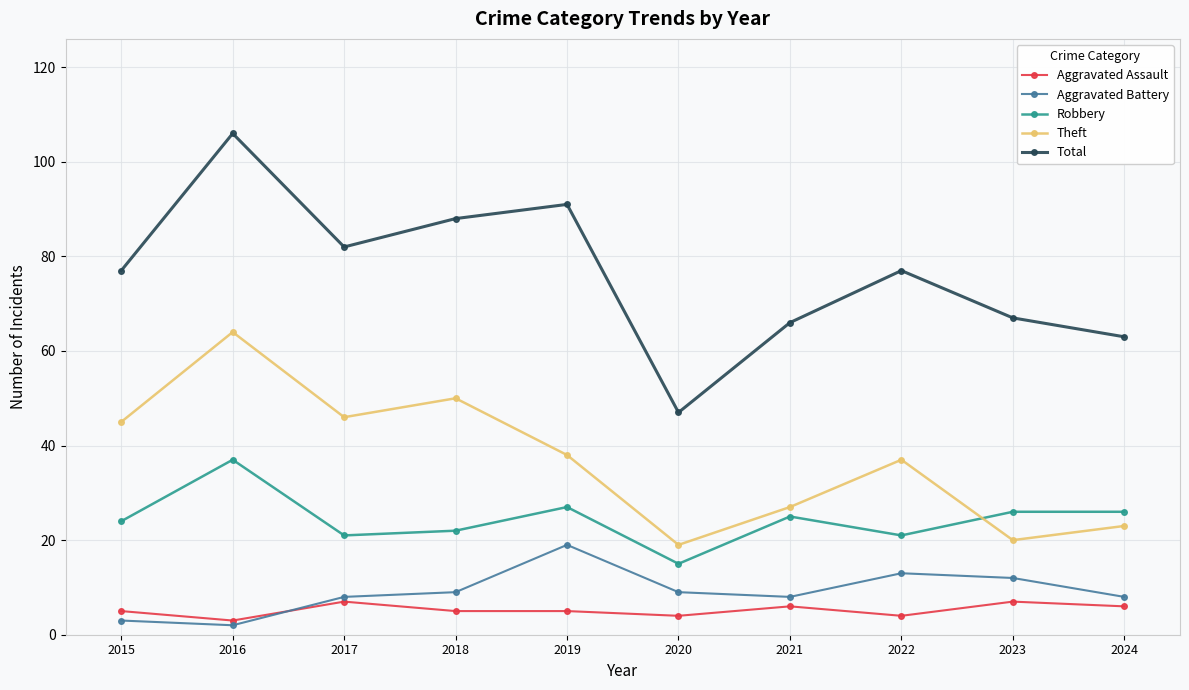

The value of Aggravated Battery at 2020 is 13. True or false?

False